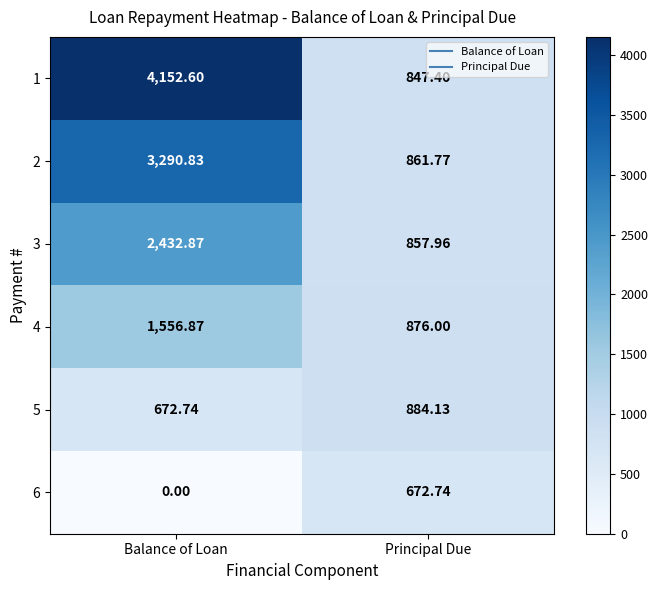

Which label corresponds to the smallest value in the chart?

Balance of Loan